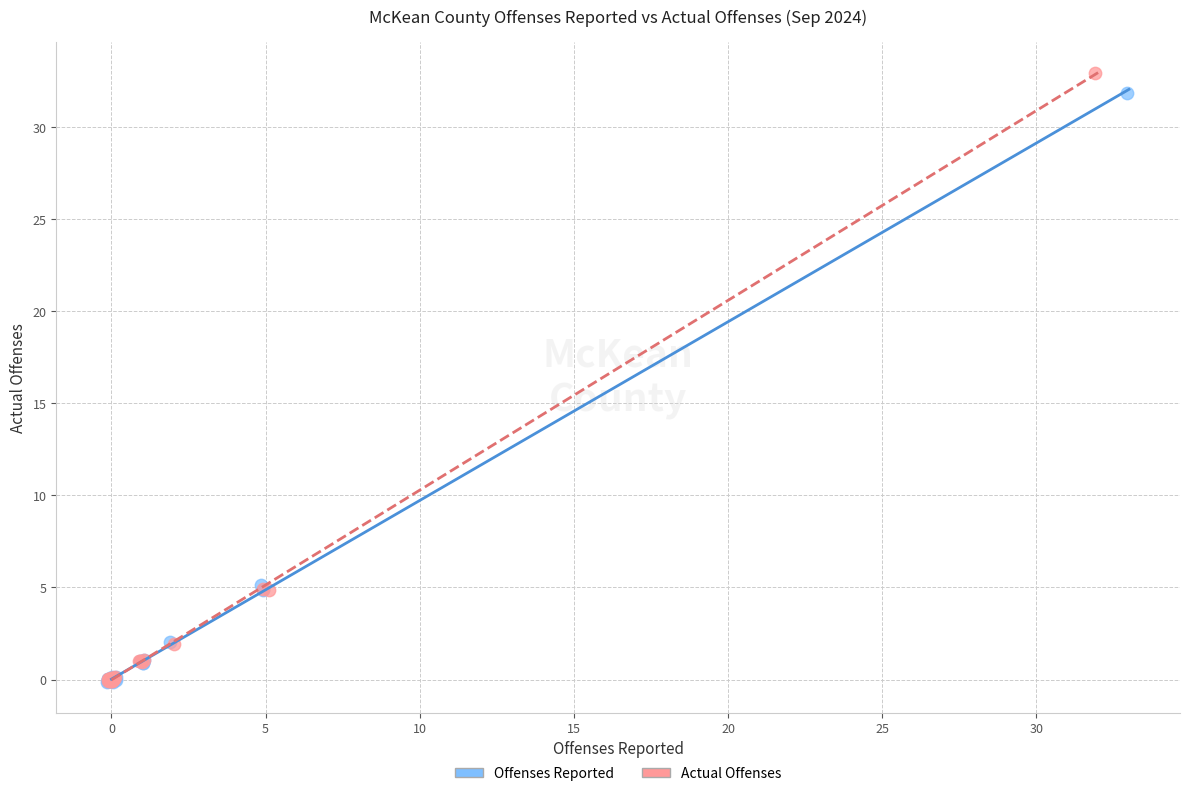

What are all the series names shown in the legend?

Offenses Reported, Actual Offenses